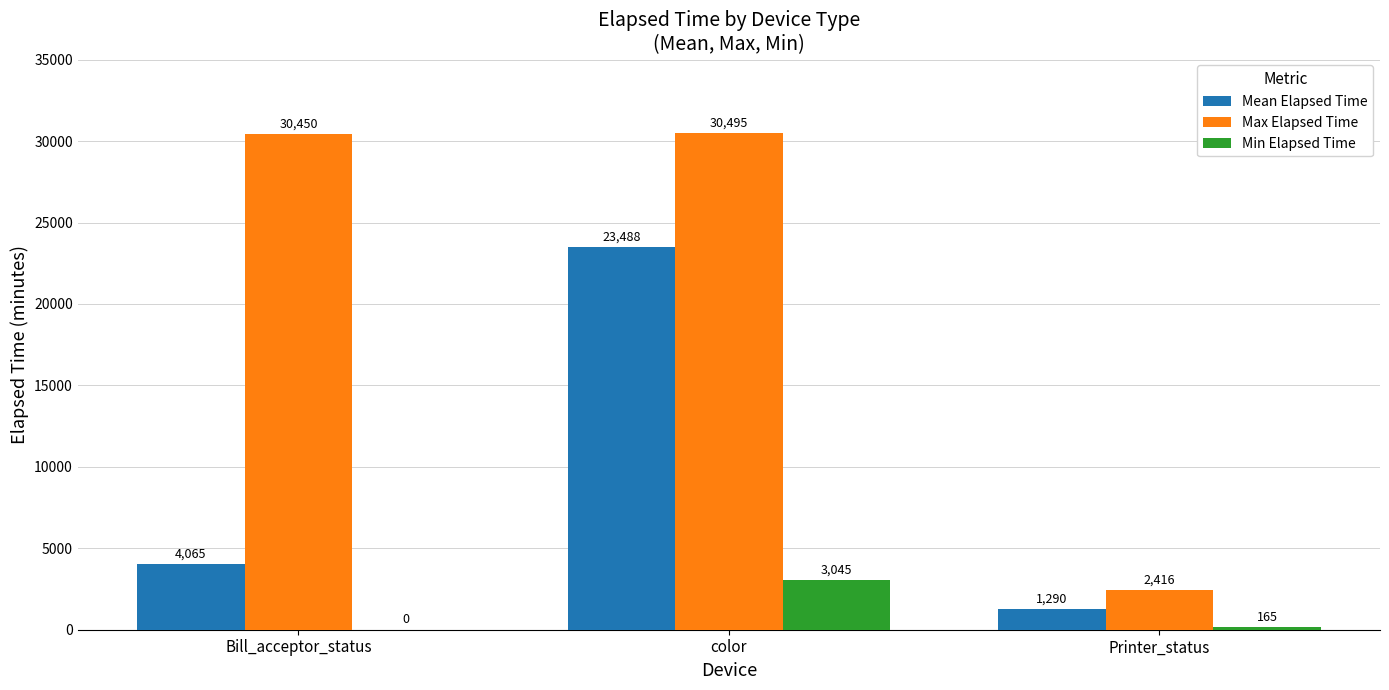

What is the total value across all series at Bill_acceptor_status?

34515.0